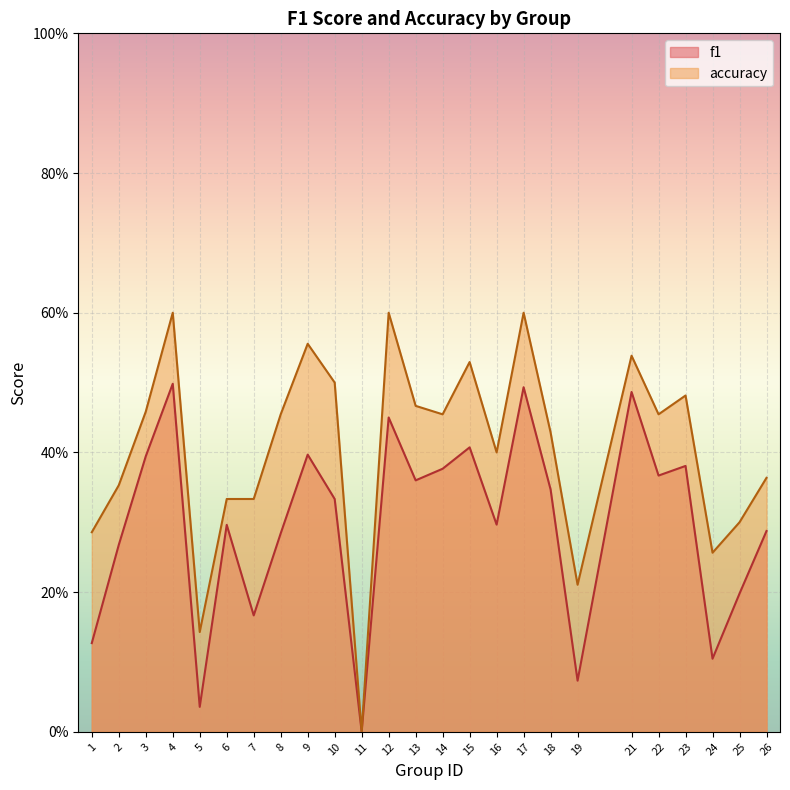

At which label does f1 reach its minimum?

11